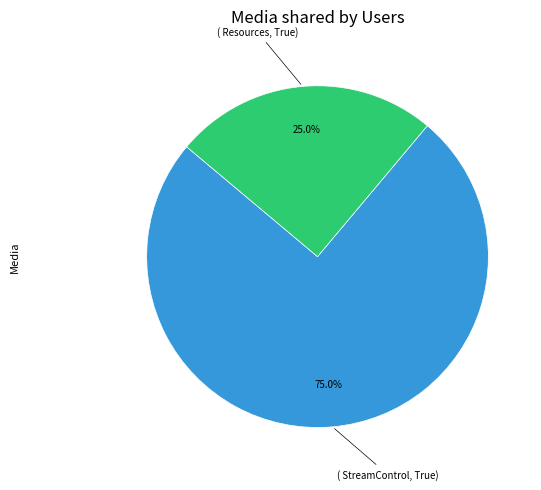

Is there a majority slice in this chart?

Yes